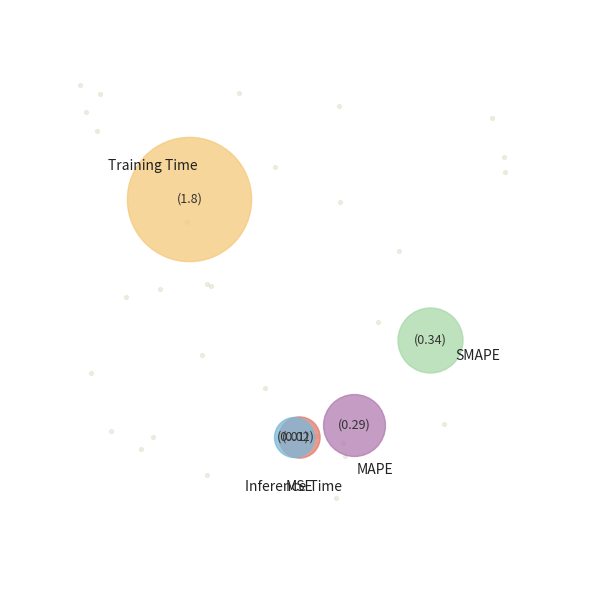

Count the number of slices in the pie.

5